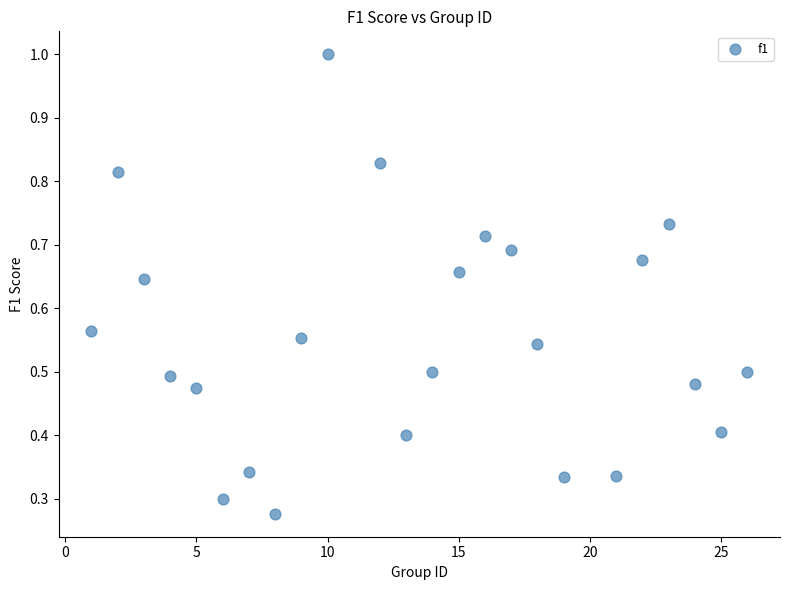

What is the range of X values (max minus min)?

25.0